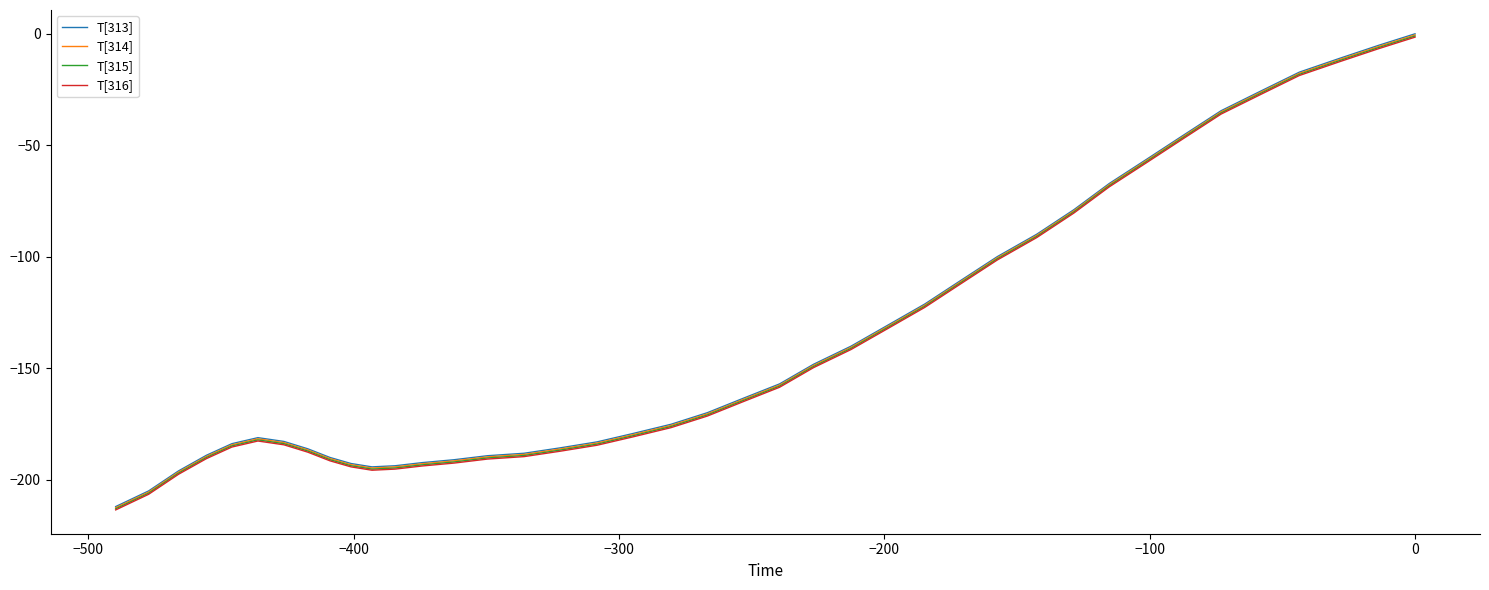

What are all the series names shown in the legend?

T[313], T[314], T[315], T[316]